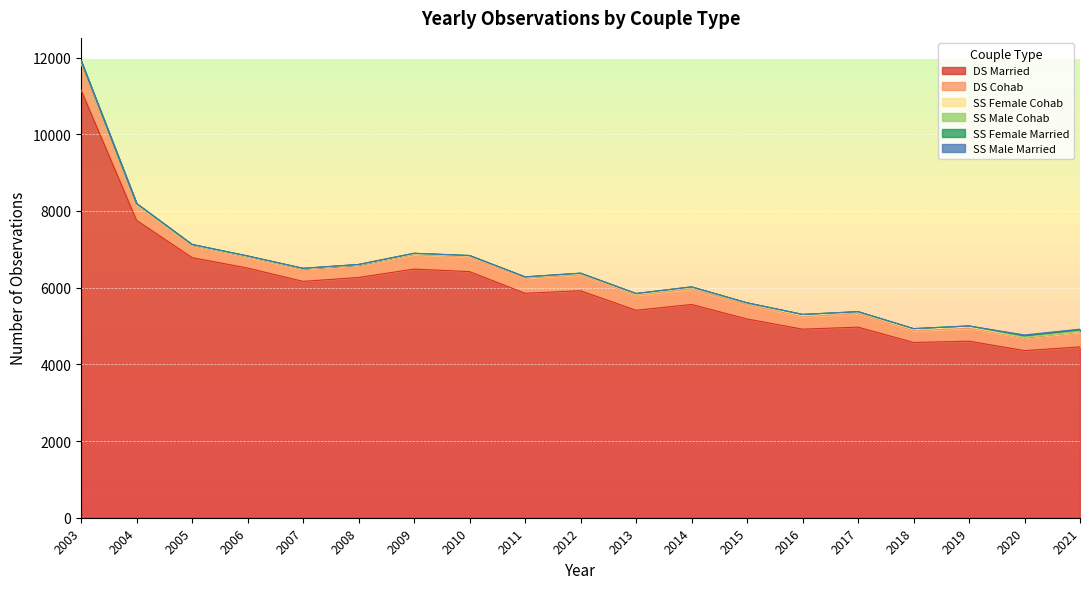

How many interior local valleys does the SS Male Married series have?

1